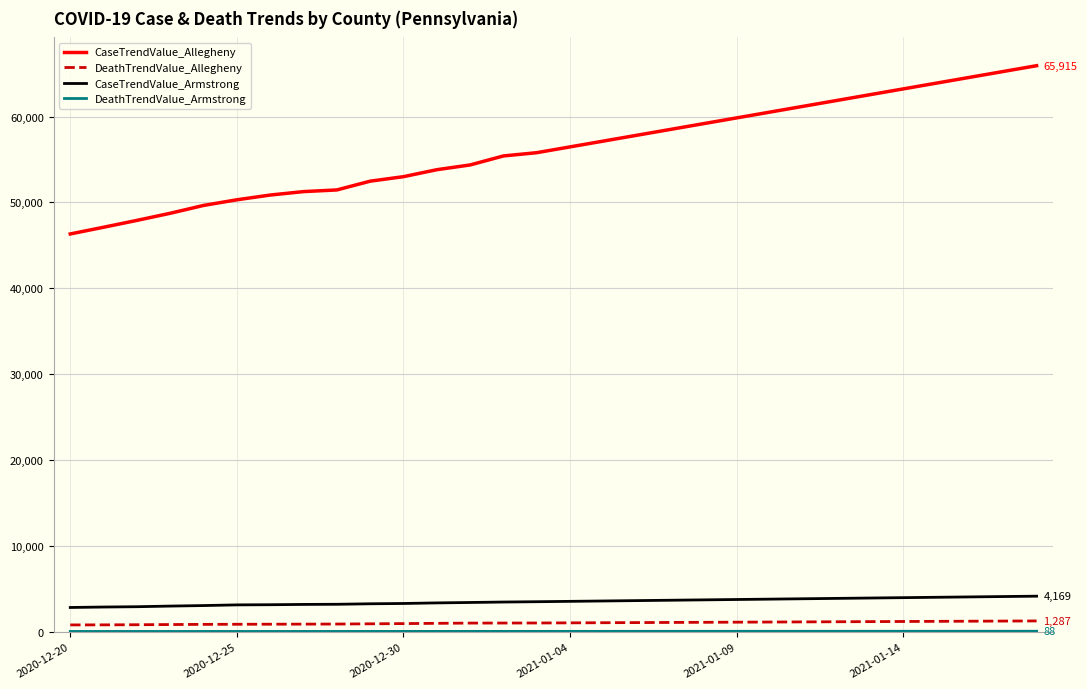

What is the highest value of the DeathTrendValue_Allegheny series?

1287